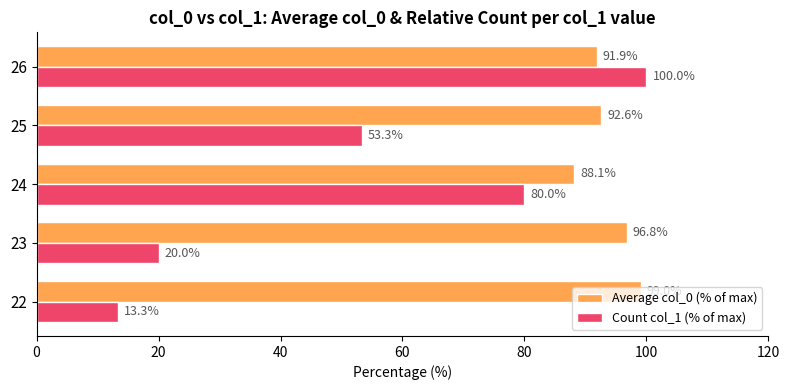

Which series has the largest total across all categories?

Average col_0 (% of max)